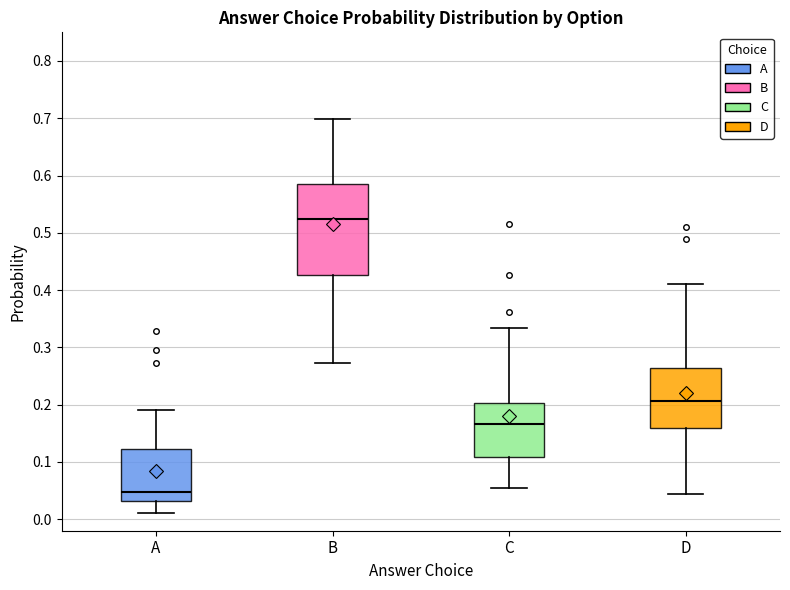

Reading left to right, transcribe this box plot: for each box, give where its median line is, the range the box spans, and where its two whiskers end, as read against the y-axis. The values are not printed on the chart, so give them approximately, as read against the axis.

A: median 0.05, box 0.03 to 0.12, whiskers 0.01 to 0.19
B: median 0.52, box 0.43 to 0.59, whiskers 0.27 to 0.70
C: median 0.17, box 0.11 to 0.20, whiskers 0.05 to 0.33
D: median 0.21, box 0.16 to 0.26, whiskers 0.04 to 0.41